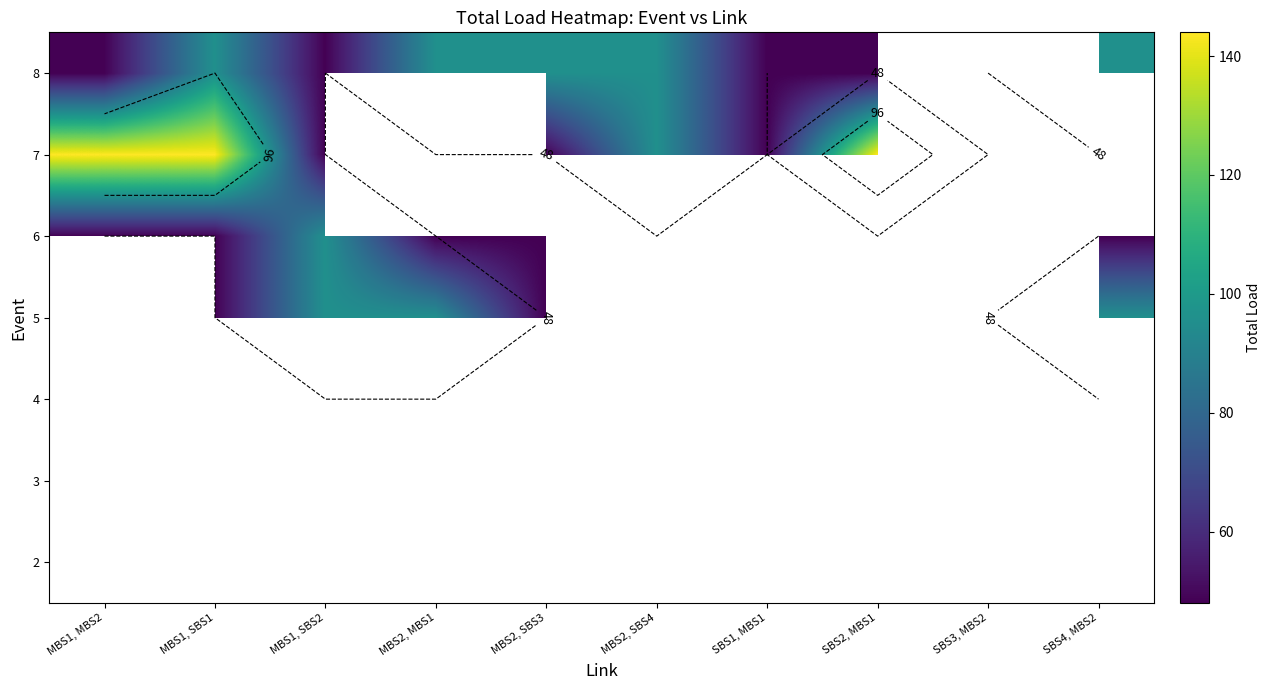

What is the maximum value shown in the chart?

144.0